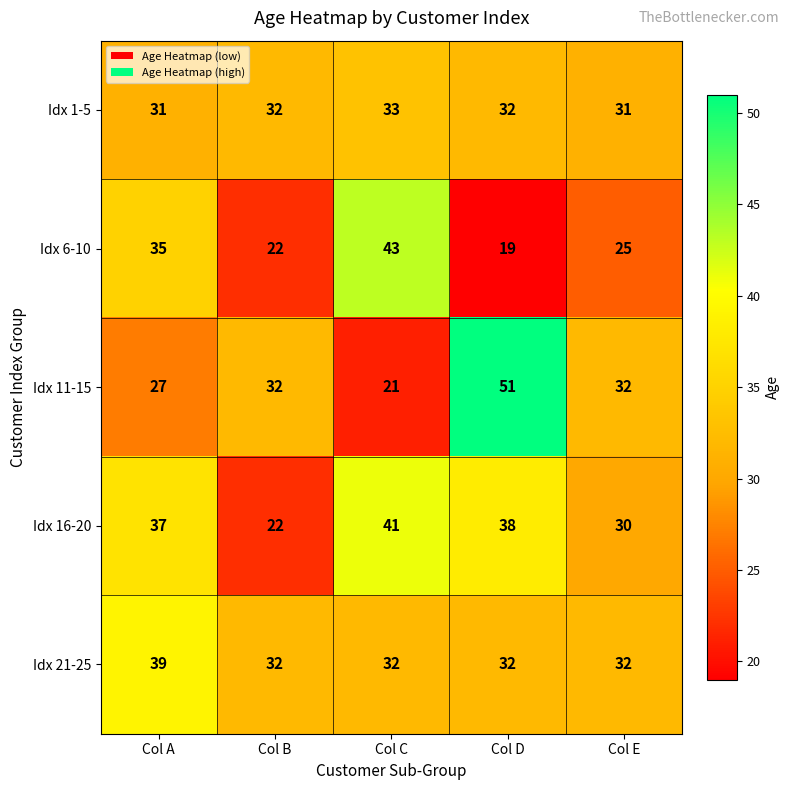

What is the sum of all Idx 11-15 values?

163